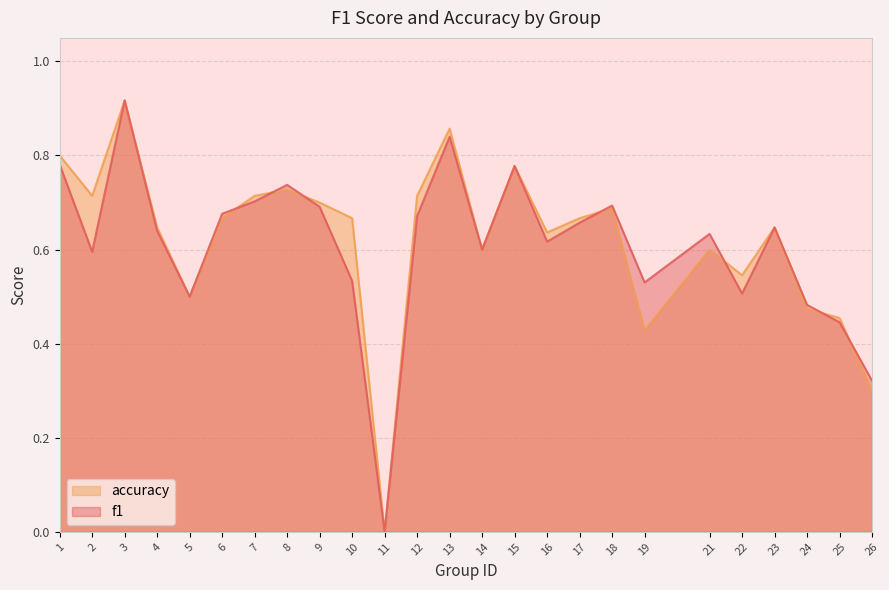

What is the difference between the maximum and minimum values in the f1 series?

0.9